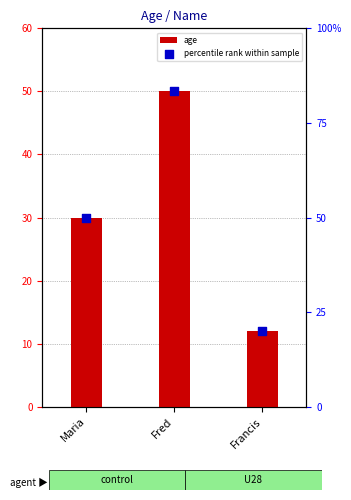

Which series reaches the minimum Y coordinate?

age